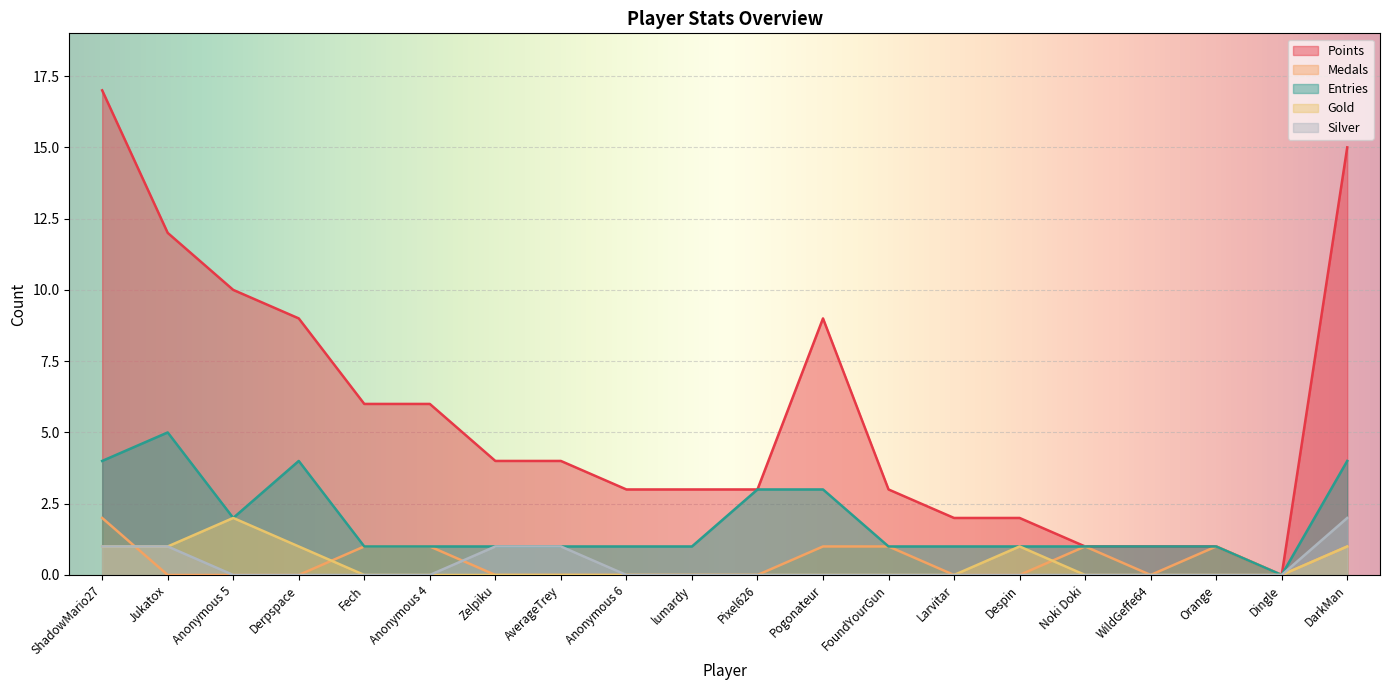

Which has a higher value, Despin or Pogonateur?

Pogonateur